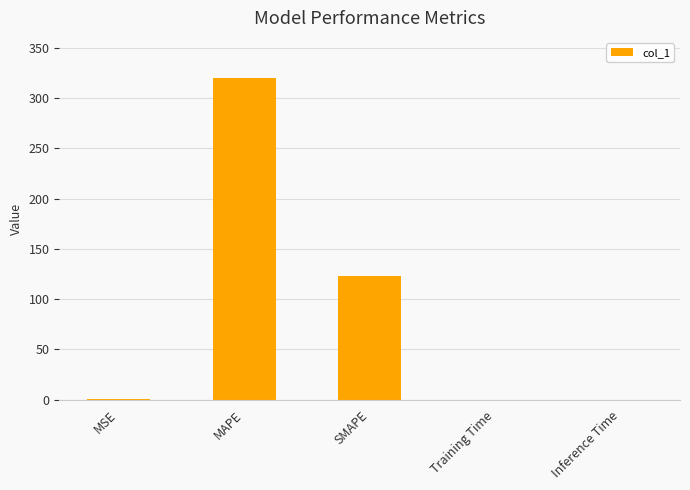

What is the maximum value shown in the chart?

320.6